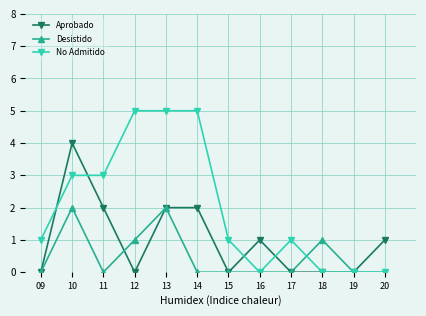

Which series has the largest total across all categories?

No Admitido